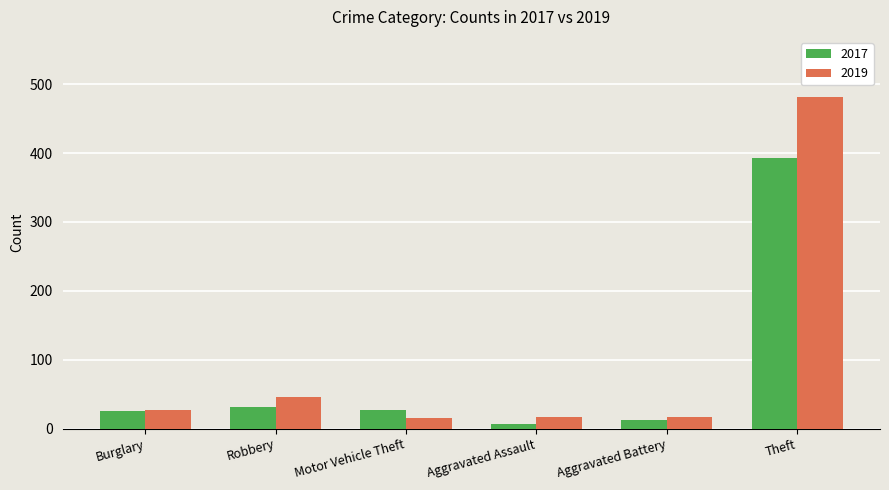

List the series in order of their peak value, highest first.

2019, 2017